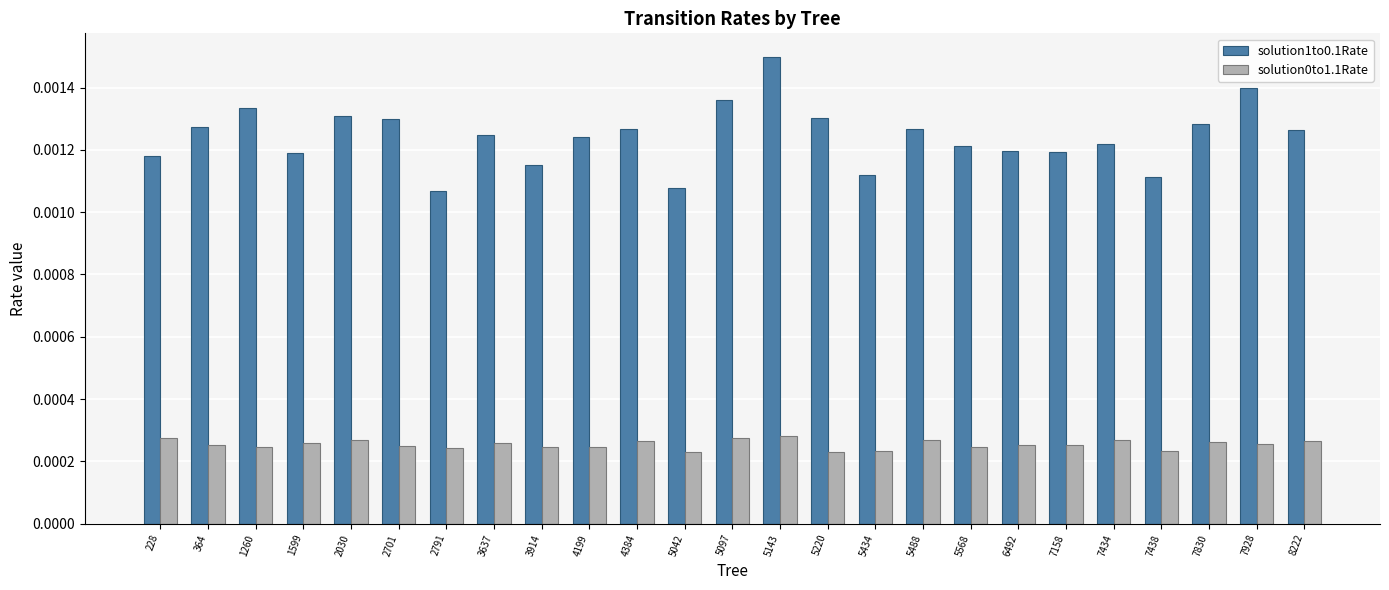

Which series has the widest spread of values?

solution1to0.1Rate